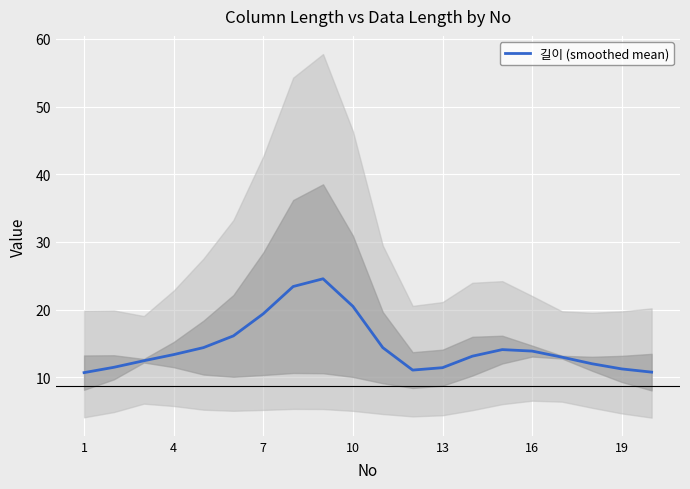

What is the value of the 19th point from the left?

11.2